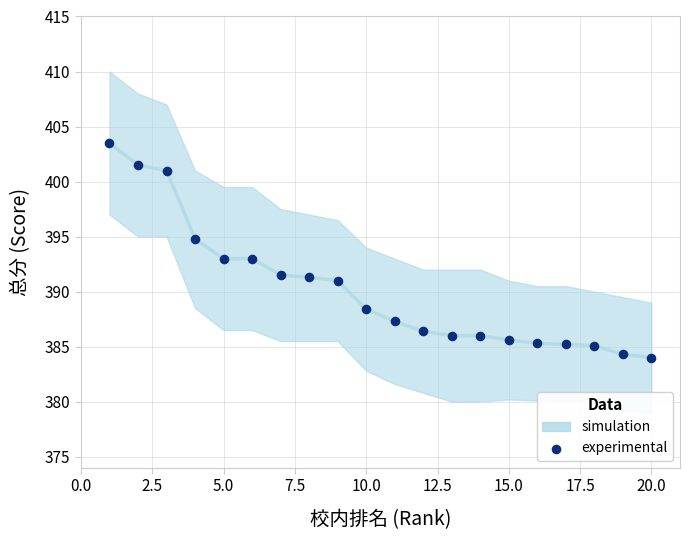

What is the range of Y values (max minus min)?

19.5